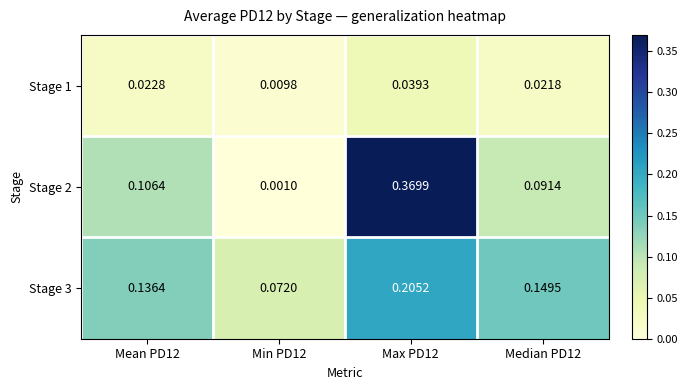

How many data points does each series have?

4